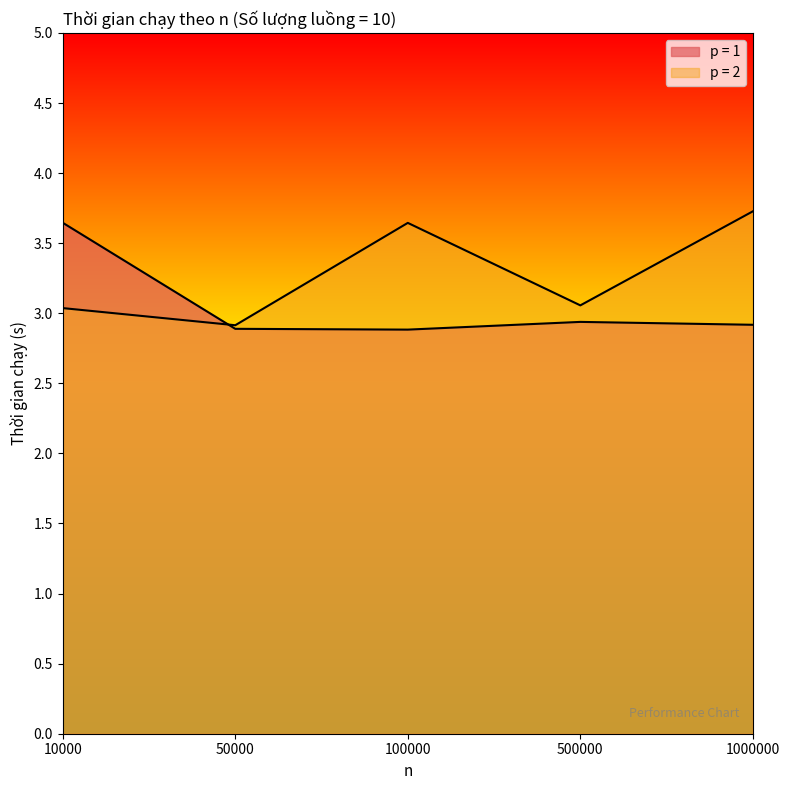

Rank the series by their average value, from lowest to highest.

p = 1, p = 2